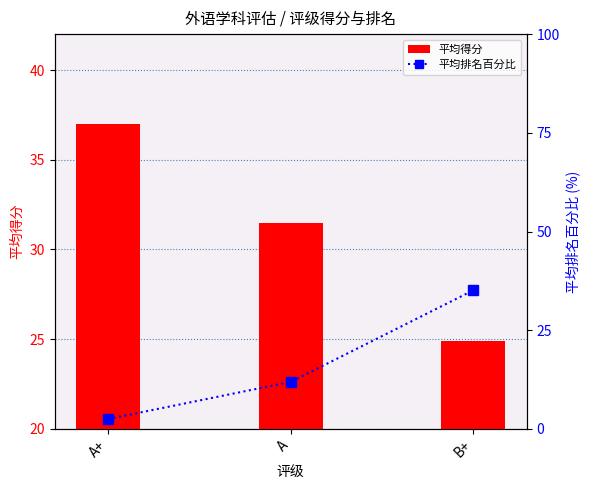

What is the minimum value shown in the chart?

2.5